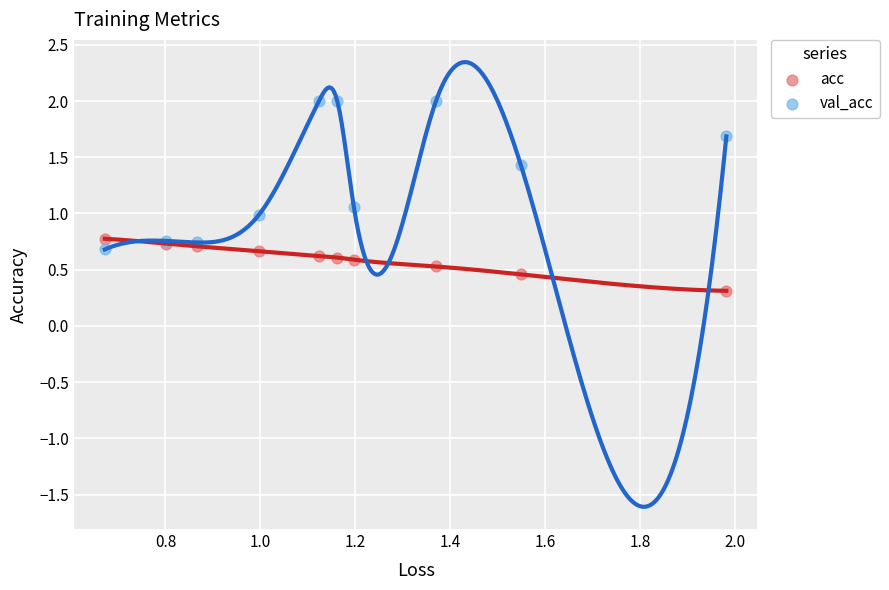

Which series has the widest spread of Y values?

val_acc